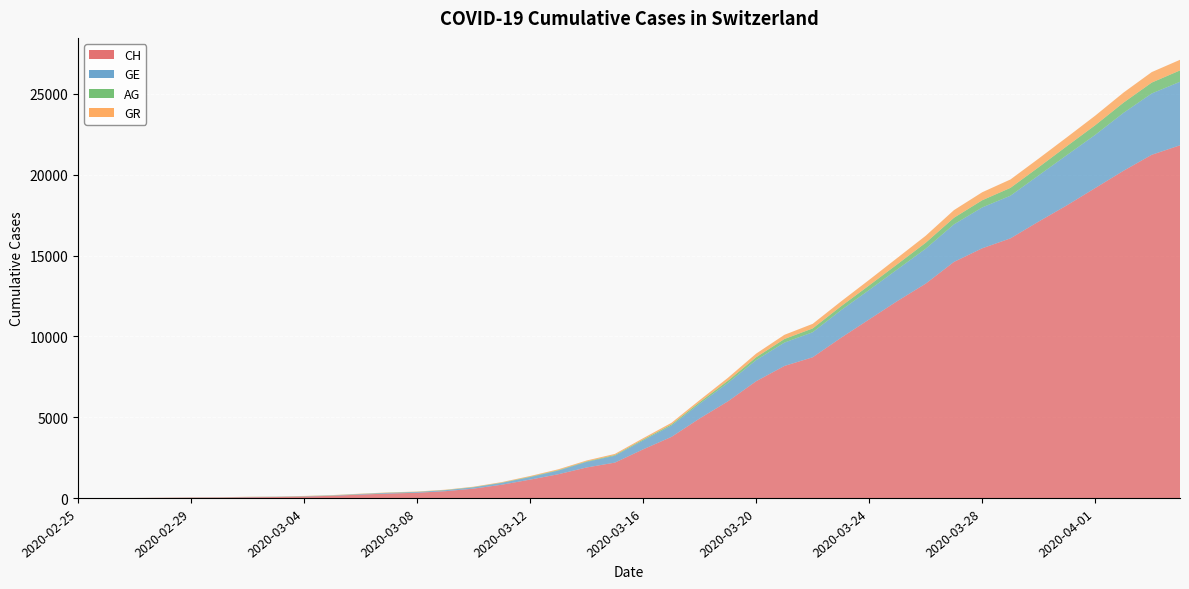

What is the difference between the maximum and second lowest values in the CH series?

21817